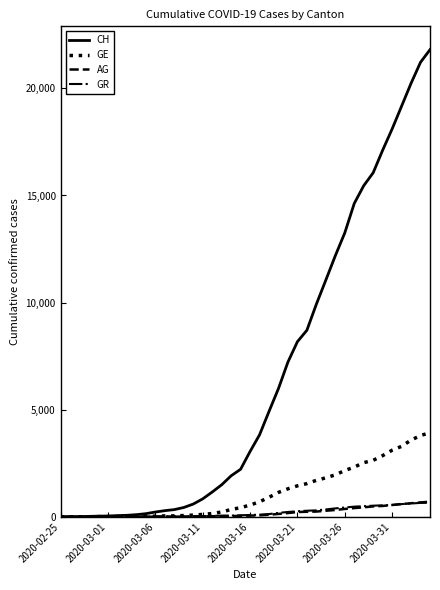

Which series has the largest total across all categories?

CH